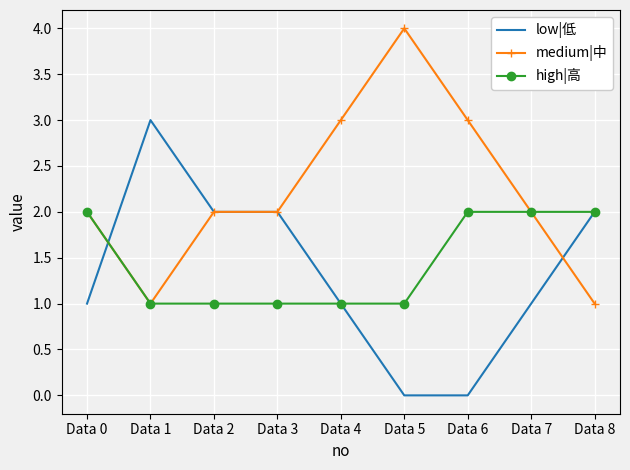

Is the value of medium|中 at Data 4 greater than the value of high|高 at Data 3?

Yes